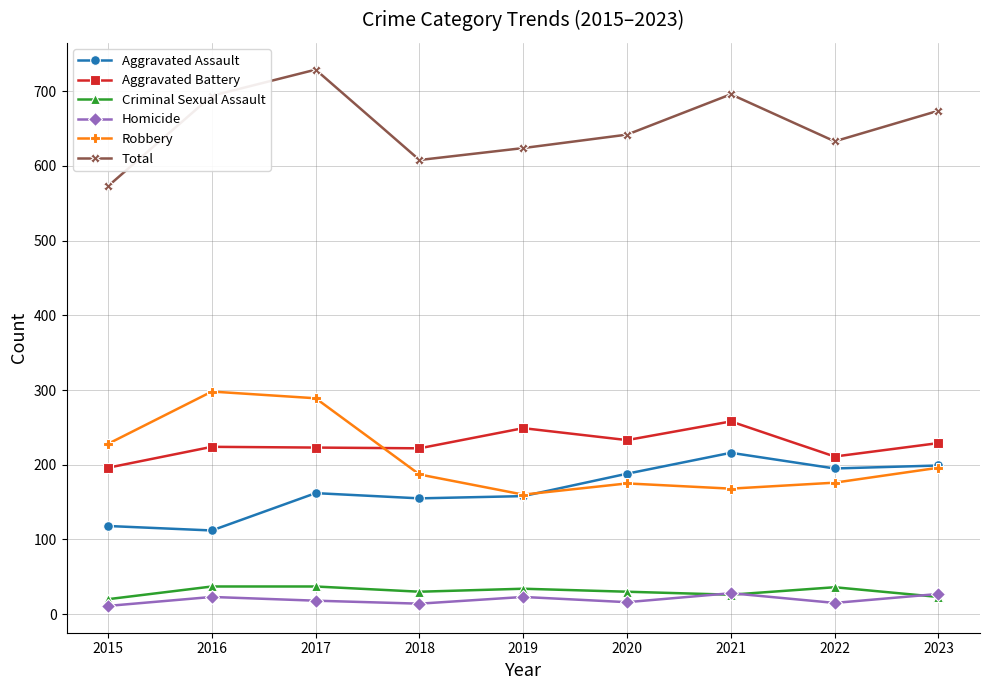

At how many categories does at least one series exceed 216?

9